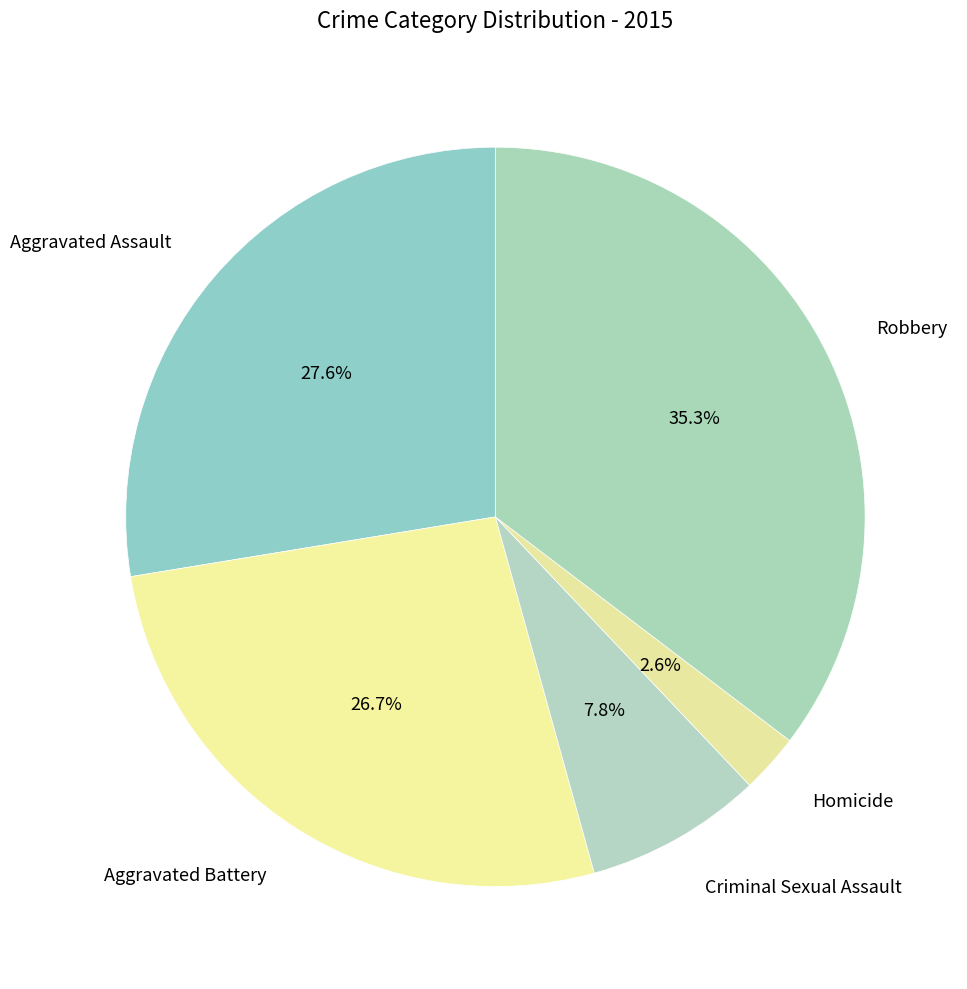

Count the number of slices in the pie.

5